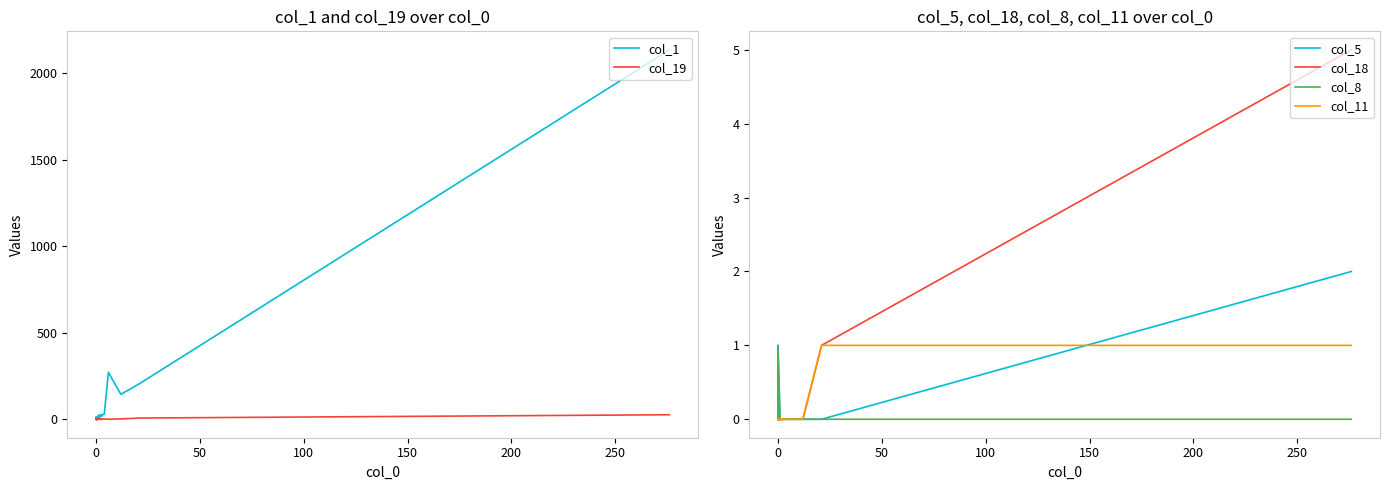

Is the value of col_18 at 11 greater than the value of col_8 at 50?

No